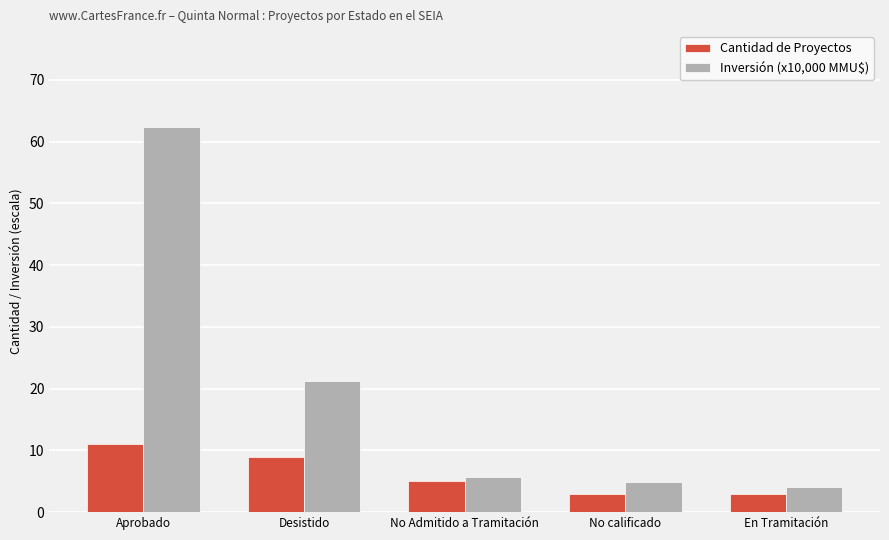

At which category is the sum across all series the highest?

Aprobado